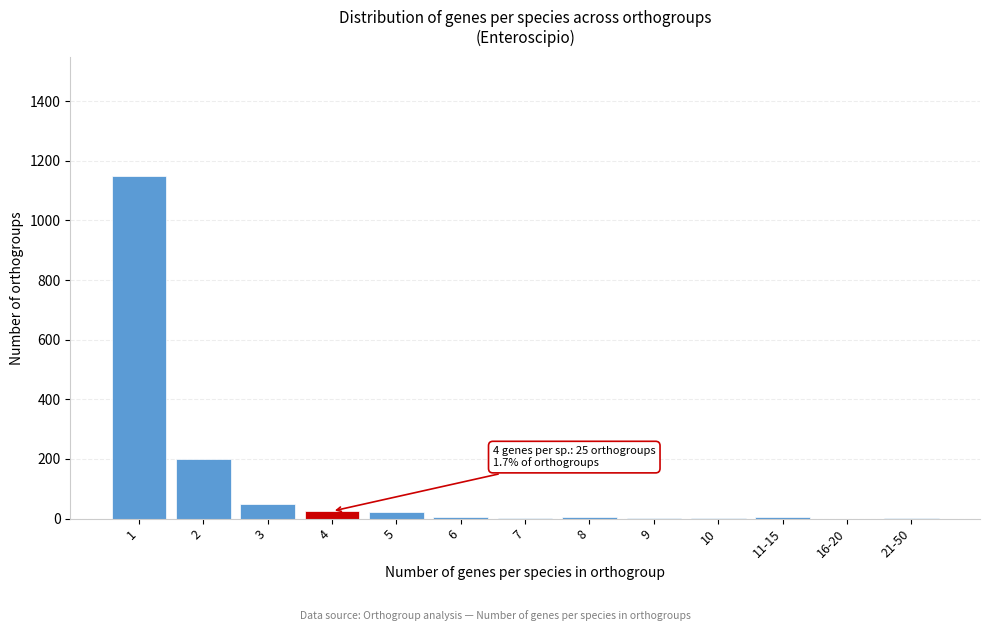

What is the ratio of the value at 1 to the value at 3?

23.4